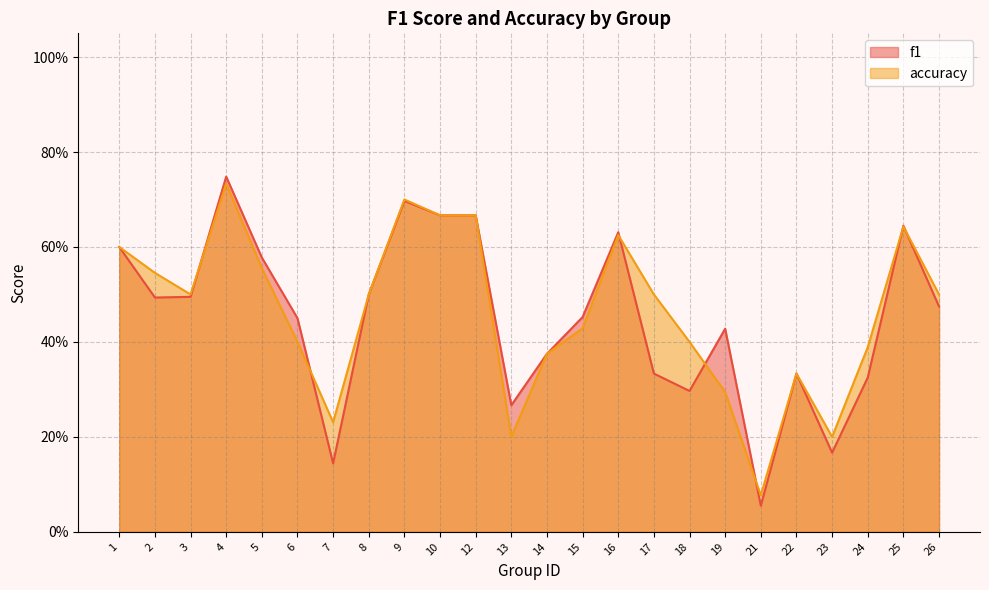

How many times do accuracy and f1 cross each other?

7